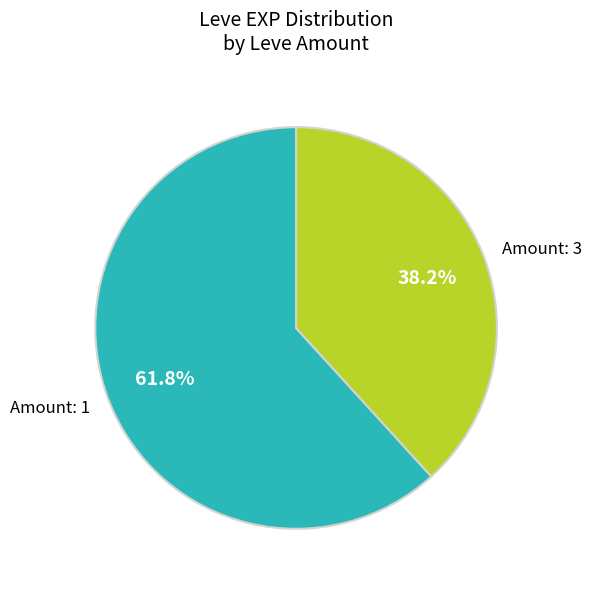

What is the majority slice?

Amount: 1